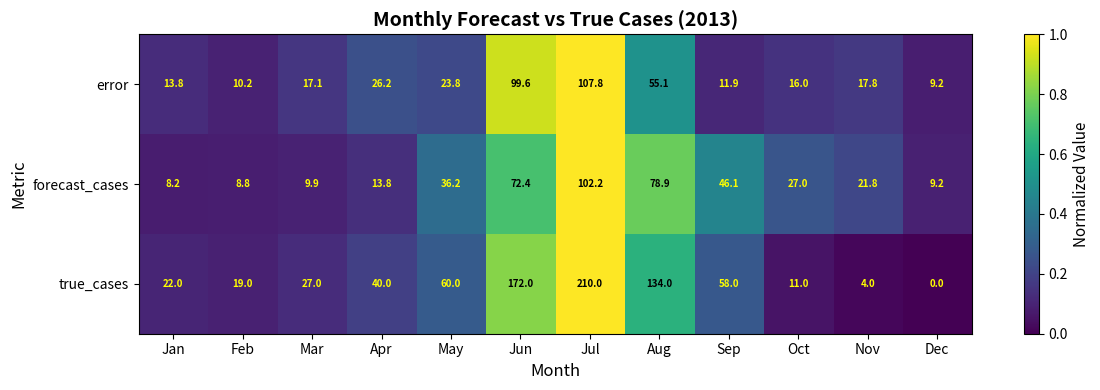

What is the sum of all error values?

408.5